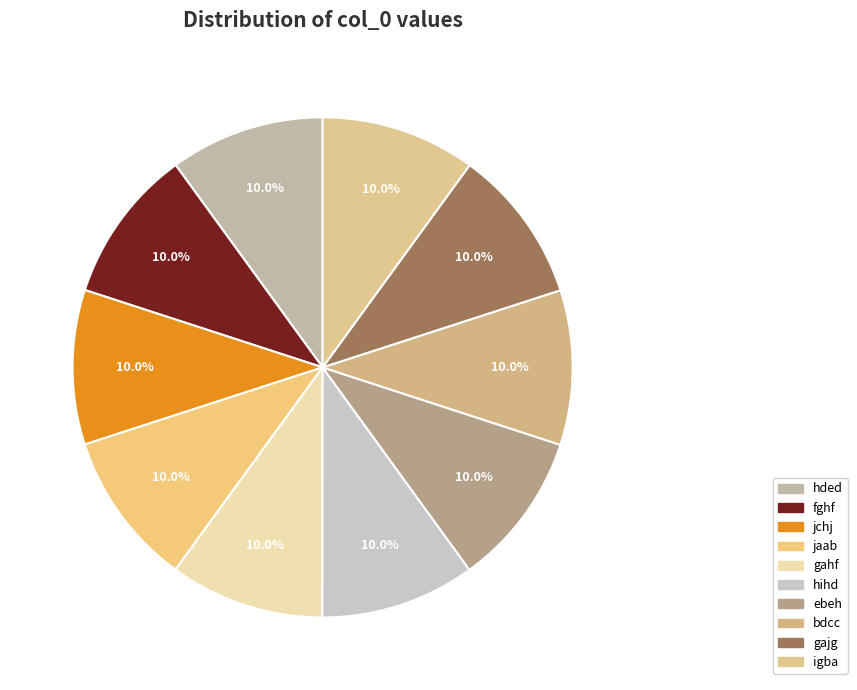

To the nearest percent, what is the average slice percentage?

10%